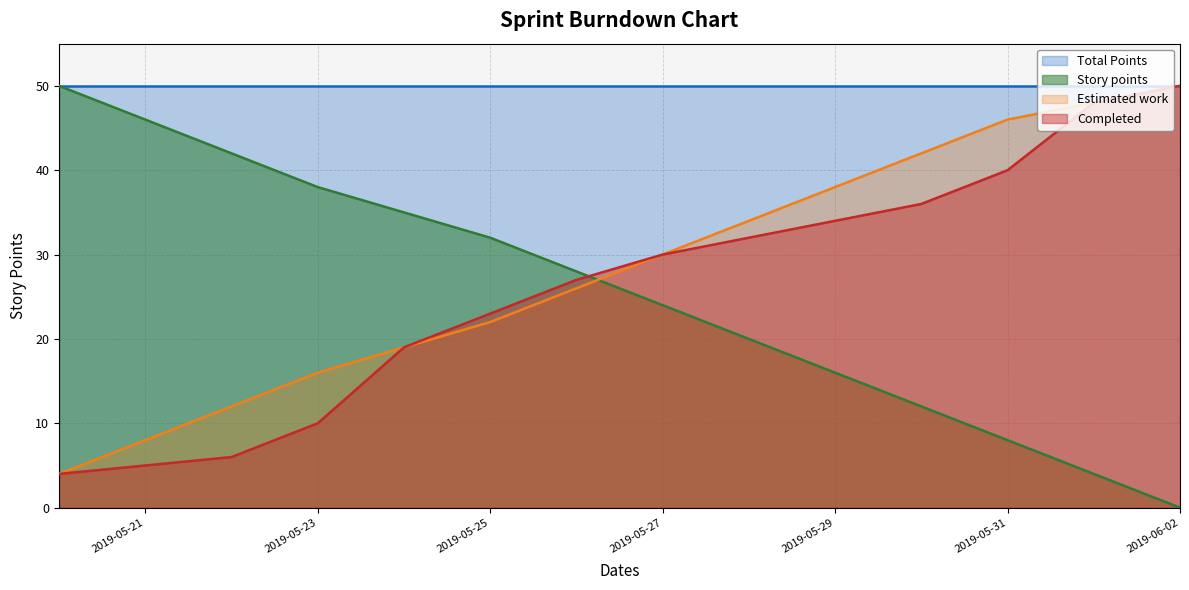

What value does the Completed series have at 2019-05-30?

36